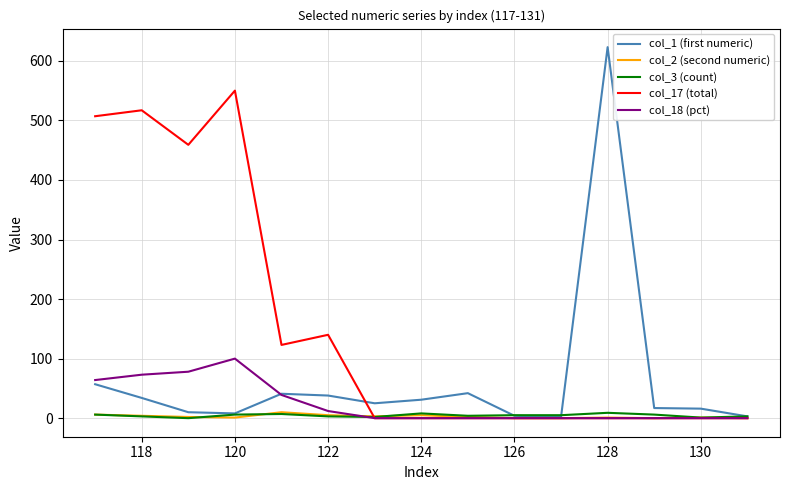

Which series has the largest total across all categories?

col_17 (total)